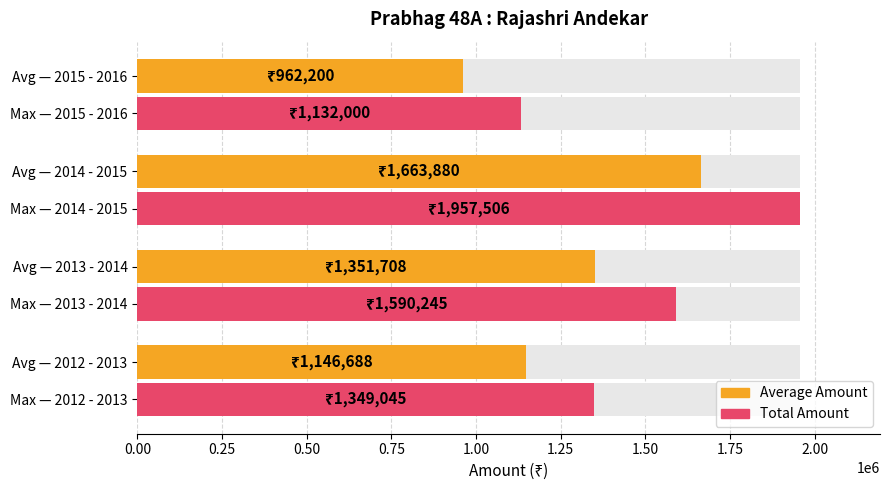

Reading left to right, extract all data points from this chart.

Total Amount (avg proxy): 1146688.2	1351708.2	1663880.1	962200.0
Total Amount (max): 1349045.0	1590245.0	1957506.0	1132000.0